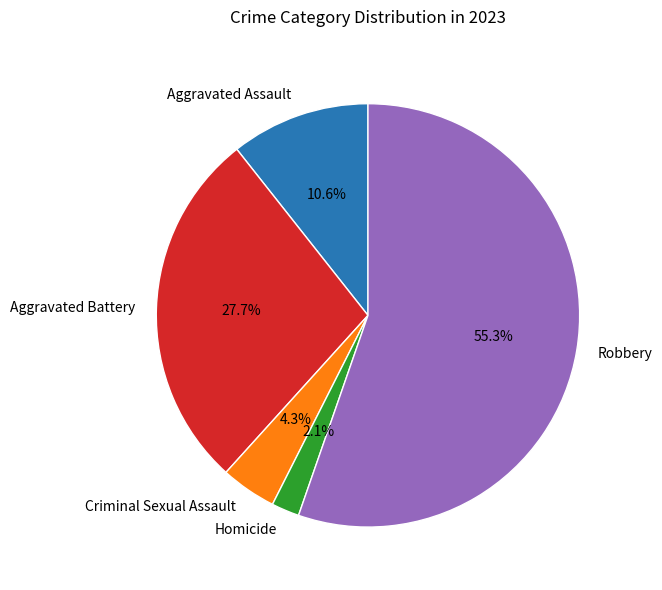

What percentage do Robbery and Criminal Sexual Assault together represent?

59.6%